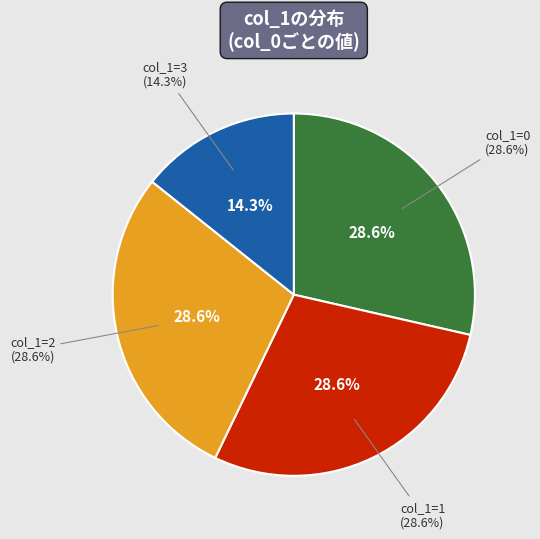

What is the change in value from 0 to 3?

-1